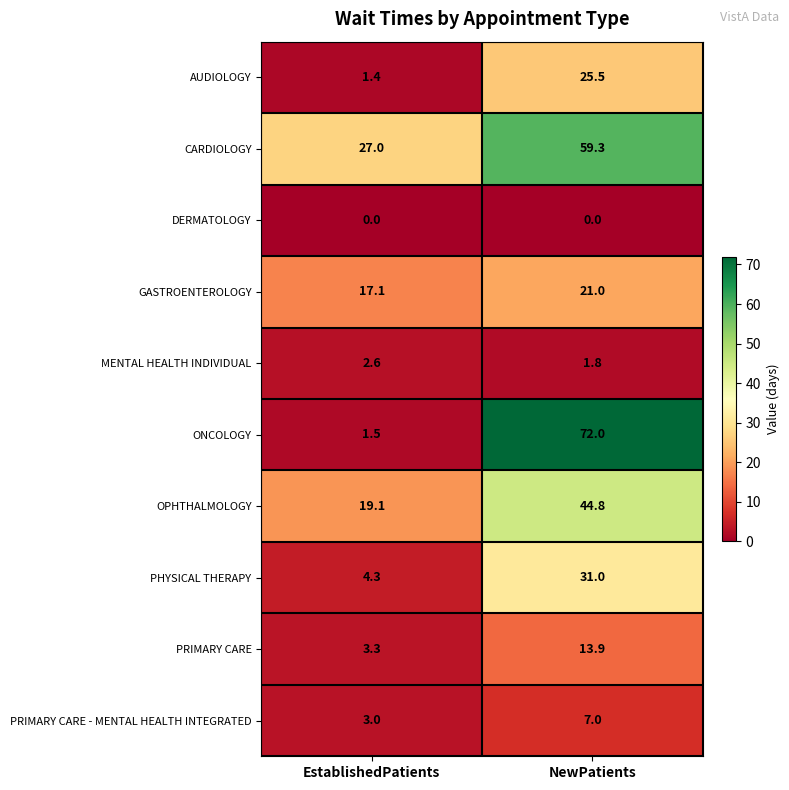

Which category has the highest value in the OPHTHALMOLOGY series?

NewPatients